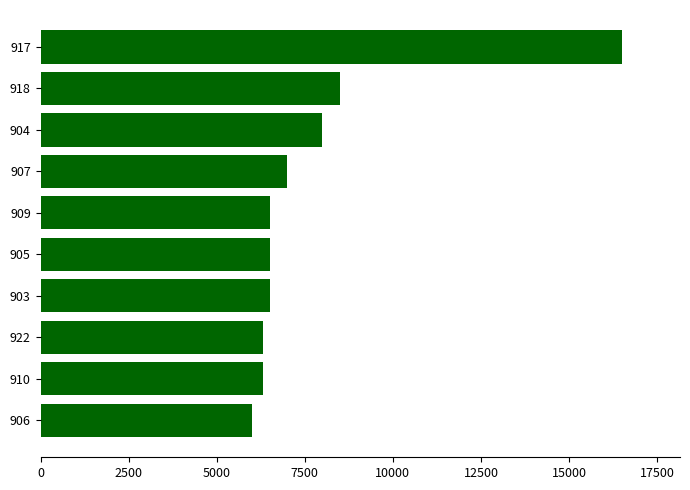

Approximately how many times larger is the value at 918 compared to 909?

1.3